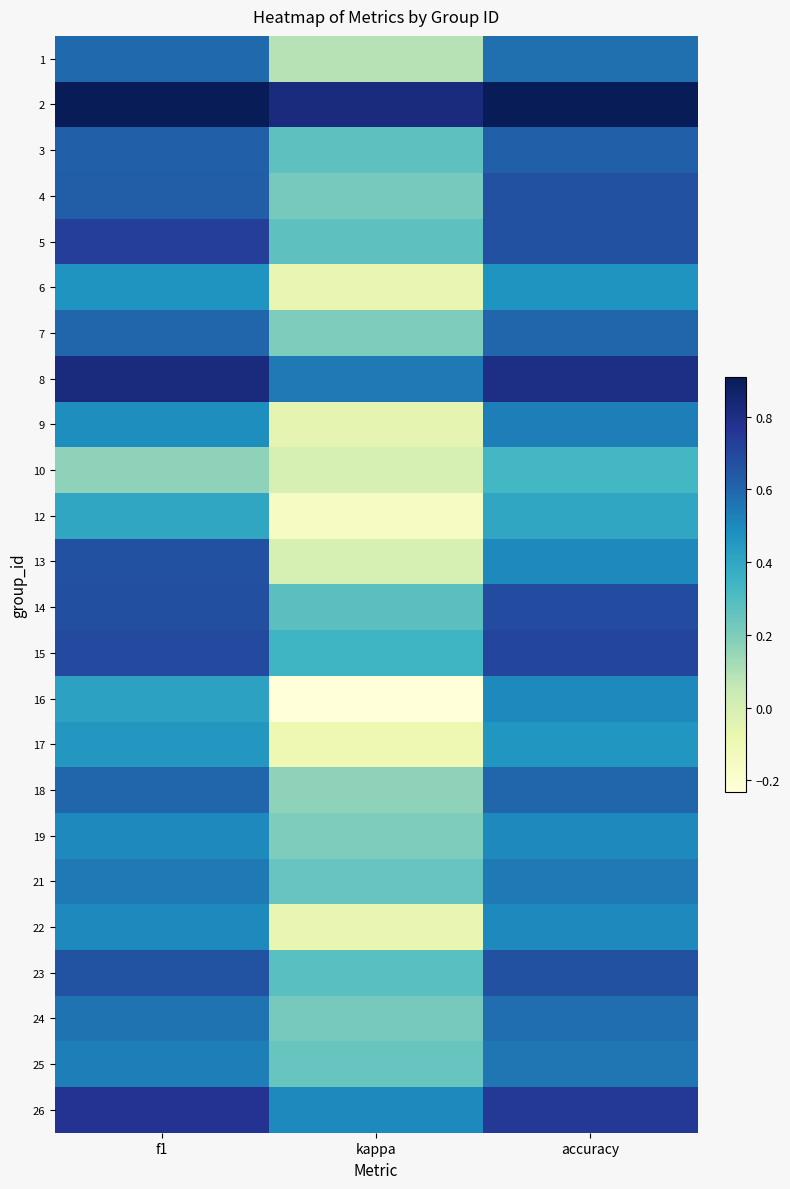

Reading left to right, transcribe all the data shown in this chart.

1: f1=0.6	kappa=0.1	accuracy=0.6
2: f1=0.9	kappa=0.8	accuracy=0.9
3: f1=0.6	kappa=0.3	accuracy=0.6
4: f1=0.6	kappa=0.2	accuracy=0.7
5: f1=0.7	kappa=0.3	accuracy=0.7
6: f1=0.5	kappa=-0.1	accuracy=0.5
7: f1=0.6	kappa=0.2	accuracy=0.6
8: f1=0.8	kappa=0.5	accuracy=0.8
9: f1=0.5	kappa=-0.1	accuracy=0.5
10: f1=0.2	kappa=0.0	accuracy=0.3
12: f1=0.4	kappa=-0.2	accuracy=0.4
13: f1=0.7	kappa=0.0	accuracy=0.5
14: f1=0.7	kappa=0.3	accuracy=0.7
15: f1=0.7	kappa=0.3	accuracy=0.7
16: f1=0.4	kappa=-0.2	accuracy=0.5
17: f1=0.5	kappa=-0.1	accuracy=0.5
18: f1=0.6	kappa=0.2	accuracy=0.6
19: f1=0.5	kappa=0.2	accuracy=0.5
21: f1=0.5	kappa=0.2	accuracy=0.5
22: f1=0.5	kappa=-0.1	accuracy=0.5
23: f1=0.7	kappa=0.3	accuracy=0.7
24: f1=0.6	kappa=0.2	accuracy=0.6
25: f1=0.5	kappa=0.3	accuracy=0.6
26: f1=0.8	kappa=0.5	accuracy=0.8